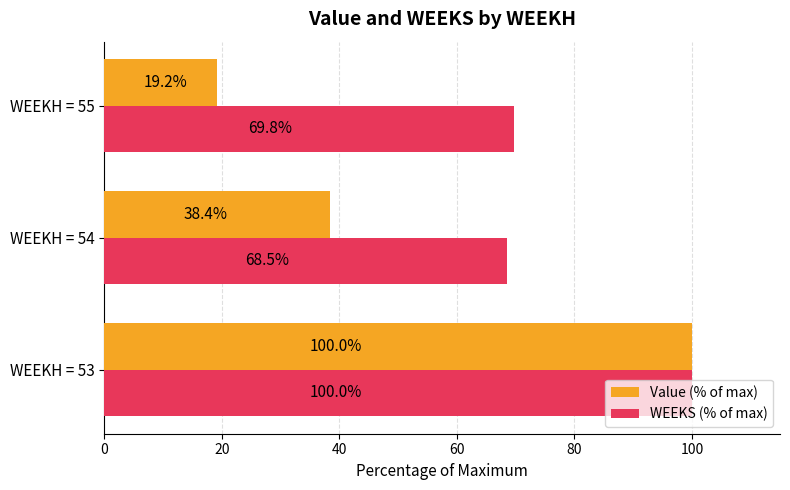

Read the WEEKS (% of max) value at WEEKH = 55.

69.8